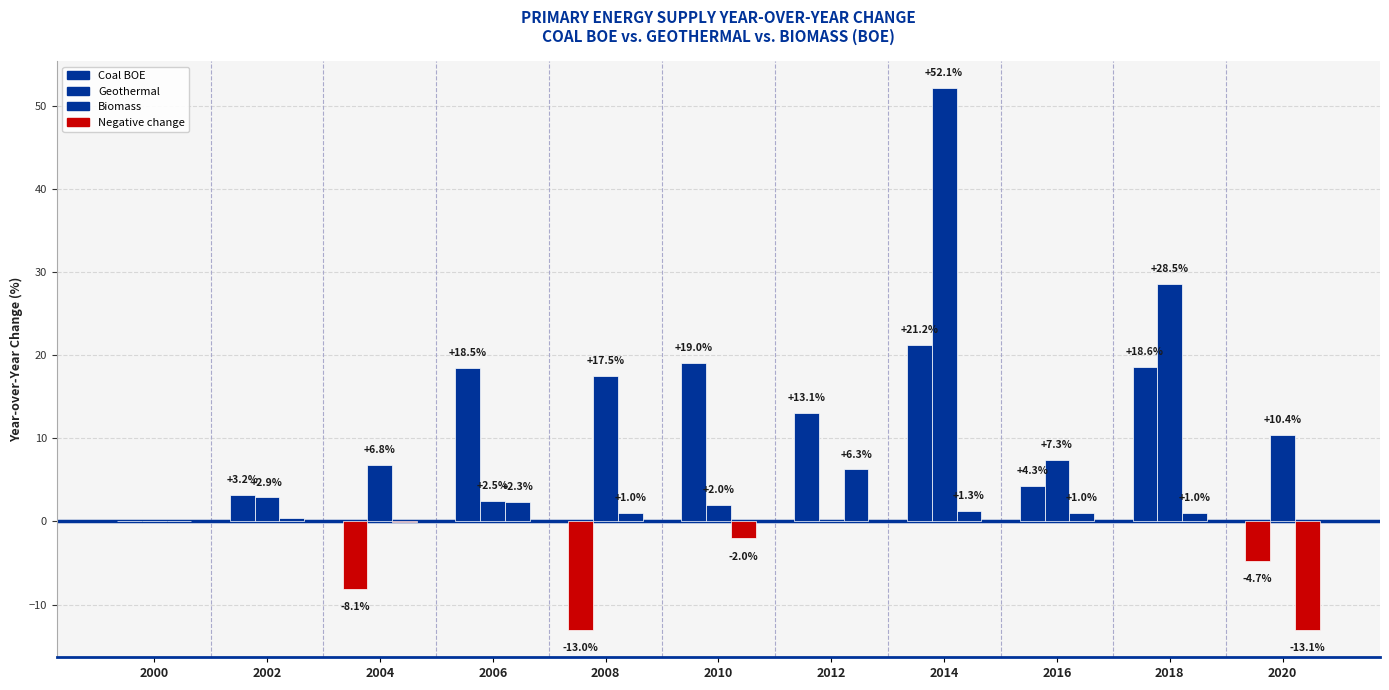

Does the chart contain stacked bars?

No